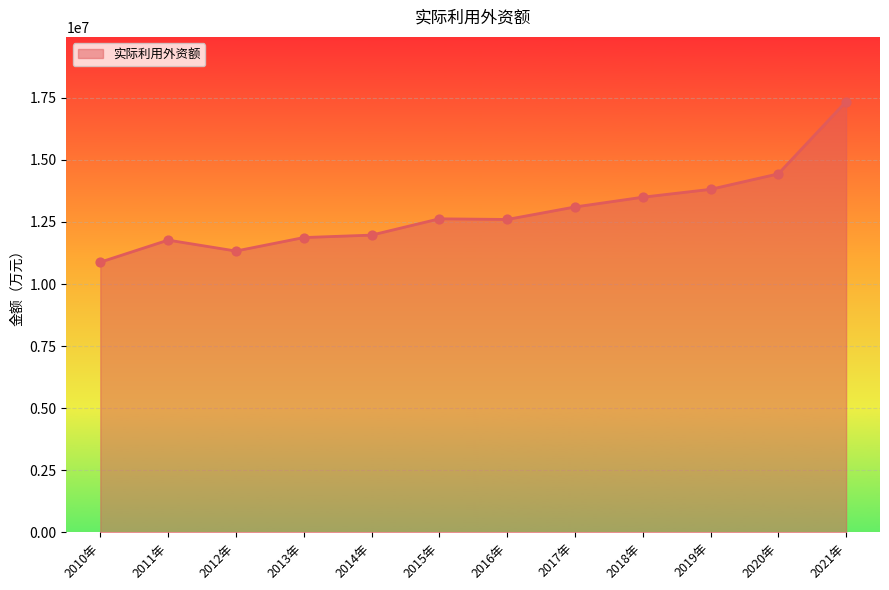

What is the change in value from 2016年 to 2021年?

+4748200